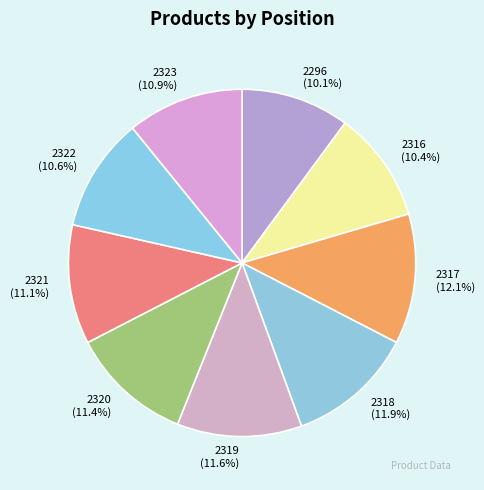

True or false: 2322 accounts for 20% of the total.

False